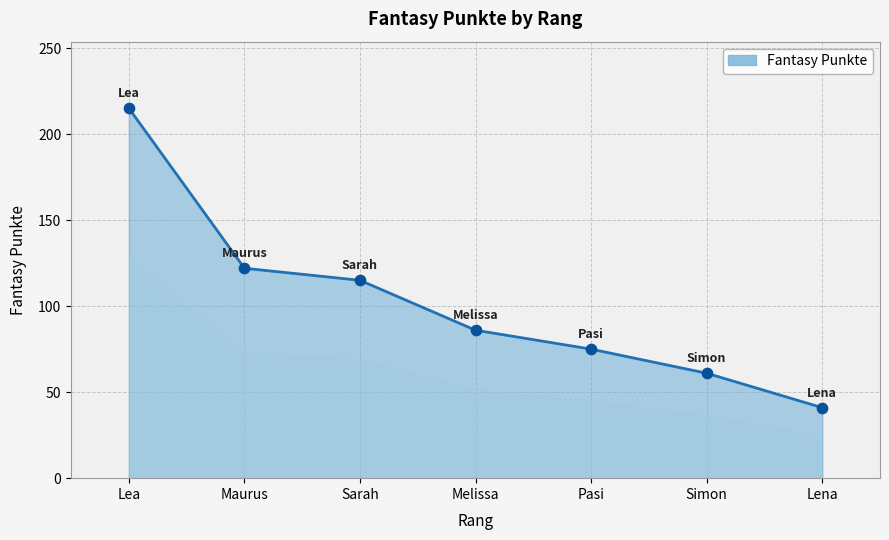

What is the change in value from Melissa to Lena?

-45